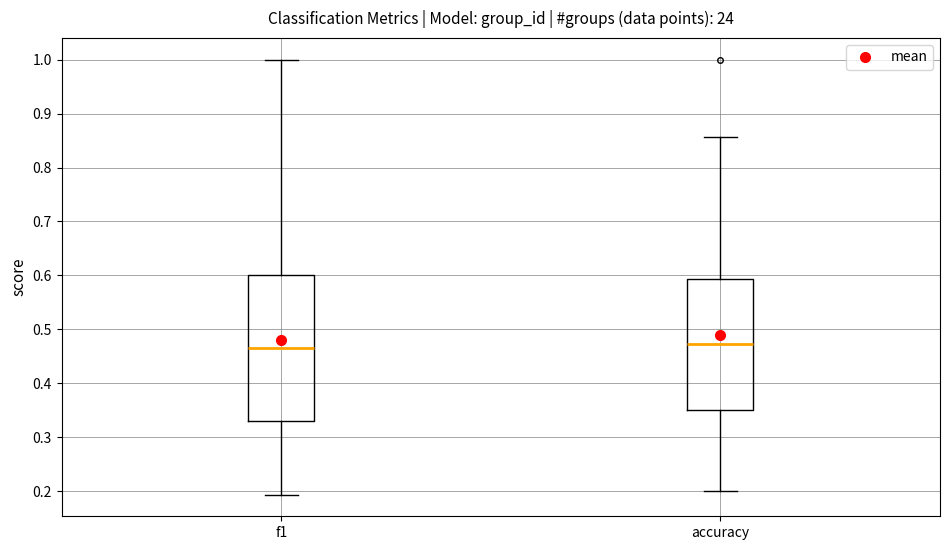

Which box is the tallest, from its lower edge to its upper edge?

f1